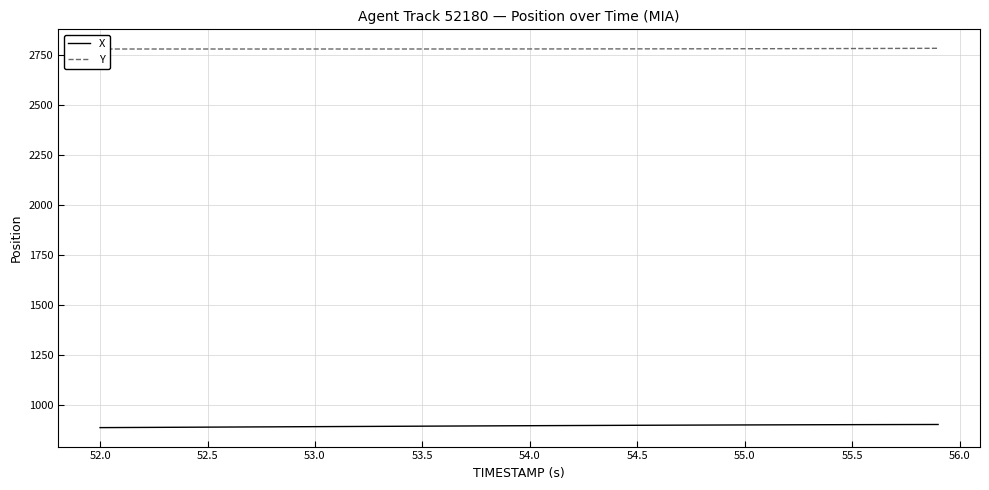

What is the minimum value for Y?

2781.4